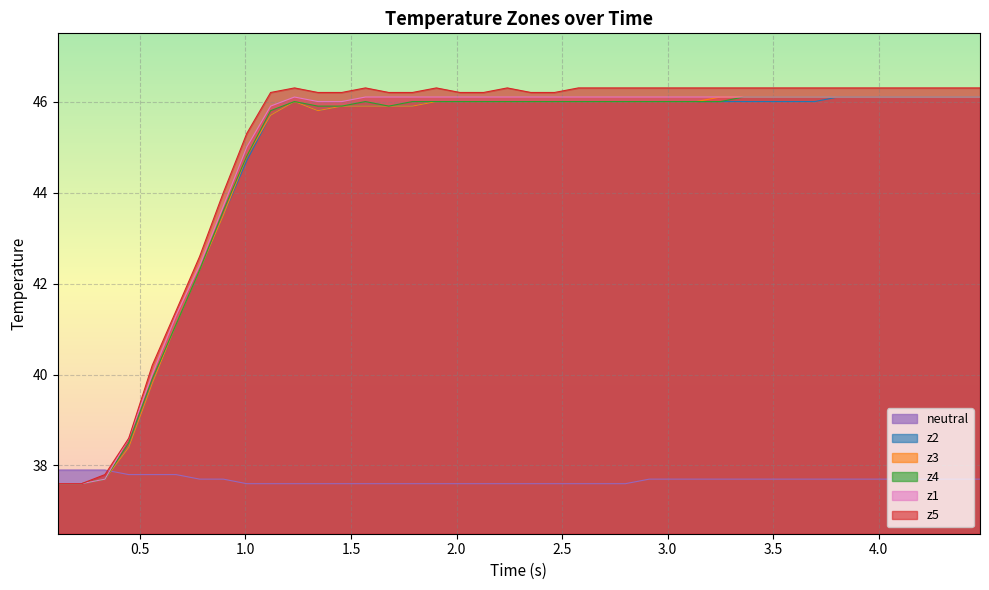

What is the value of the z3 point at the 25th from the left?

46.0